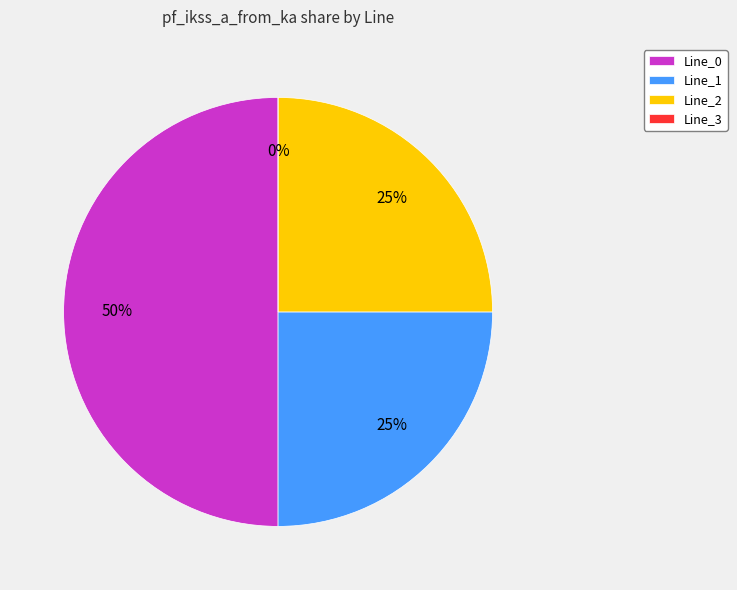

Combined, do Line_3 and Line_2 account for over 50%?

No